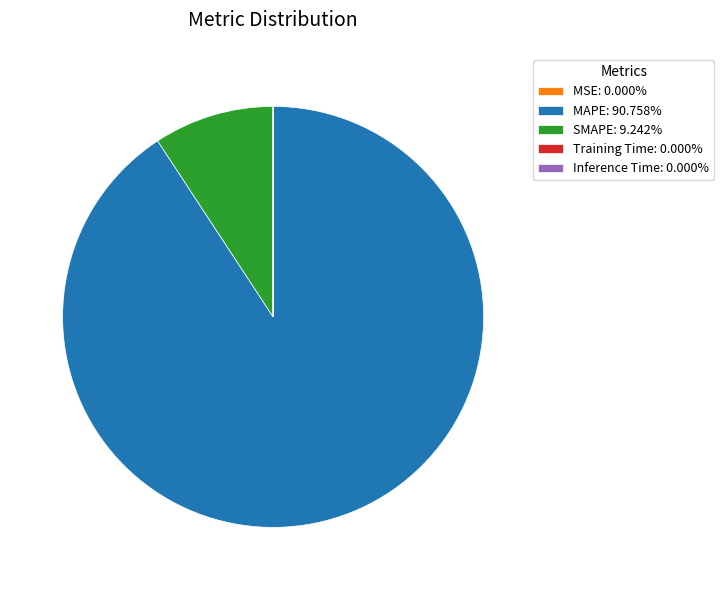

Which has a higher value, SMAPE or MAPE?

MAPE